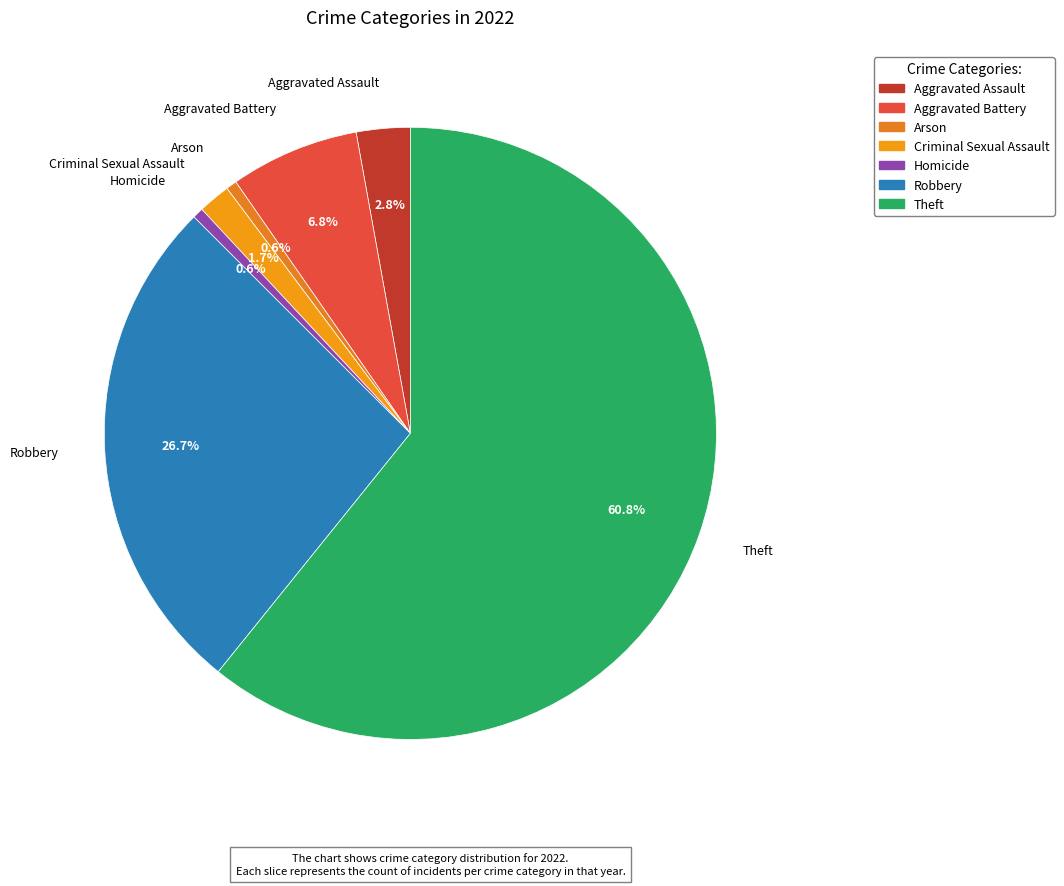

What is the total percentage of Theft and Aggravated Battery?

67.6%